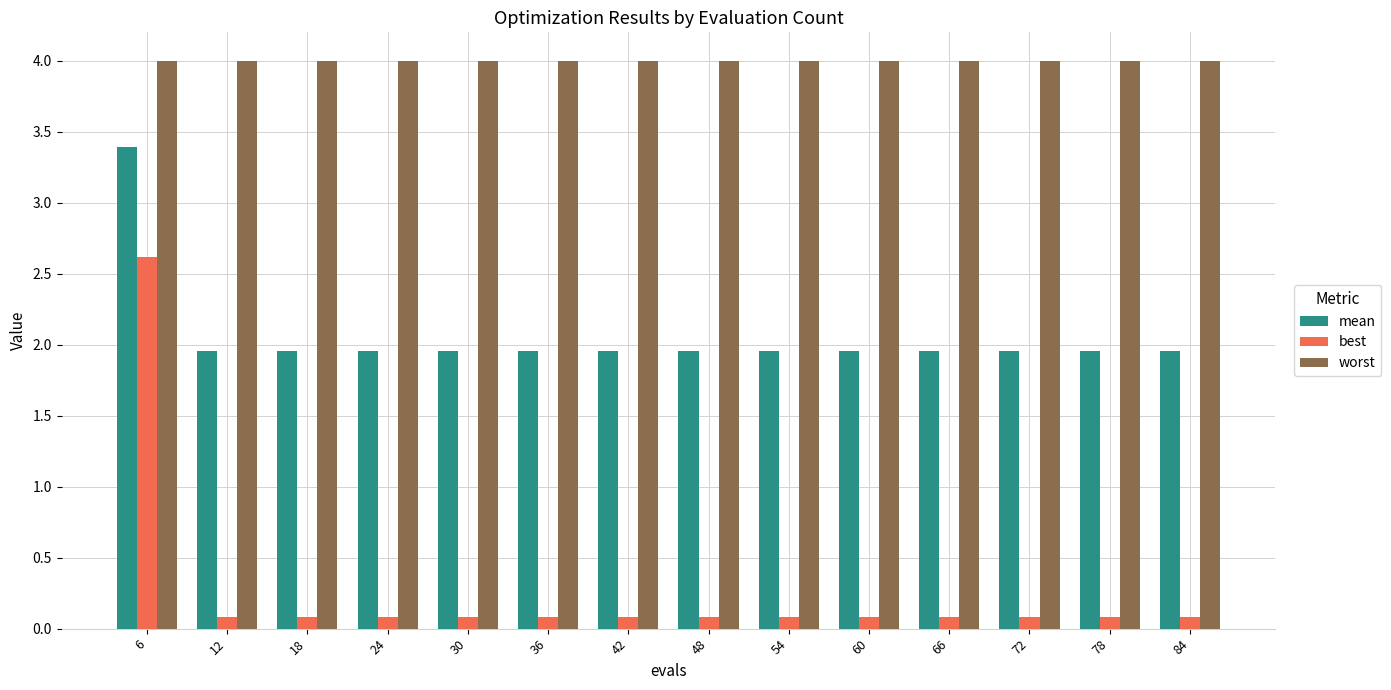

Is it true that best equals 4.0 at 6?

False